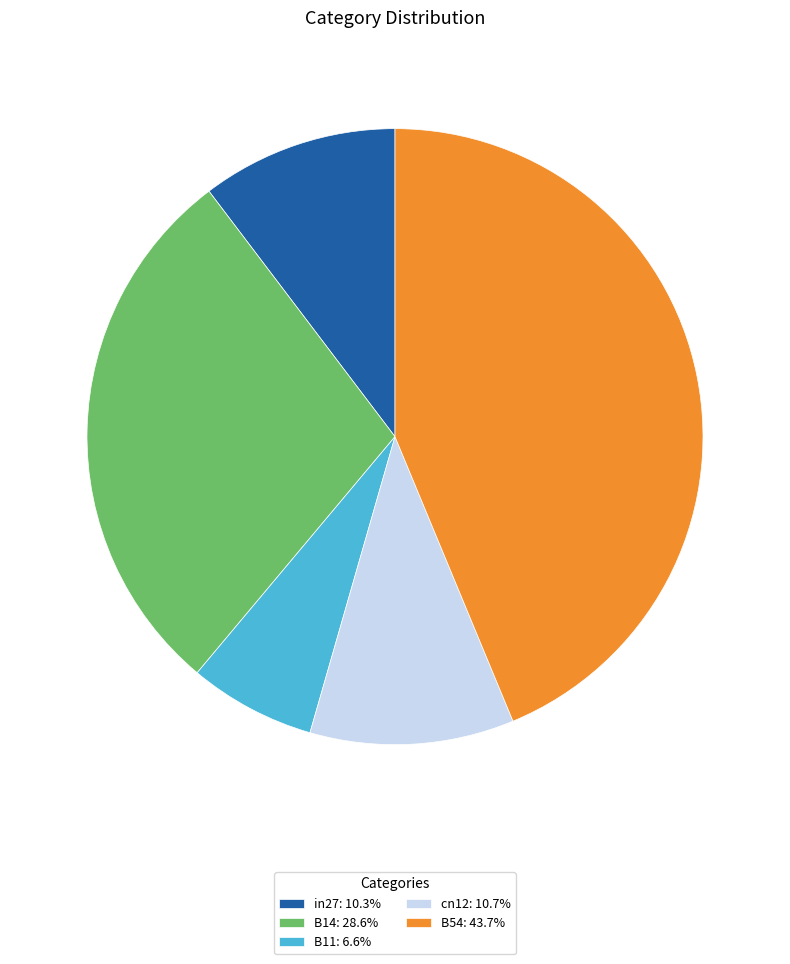

Is there any slice that represents more than half of the pie?

No